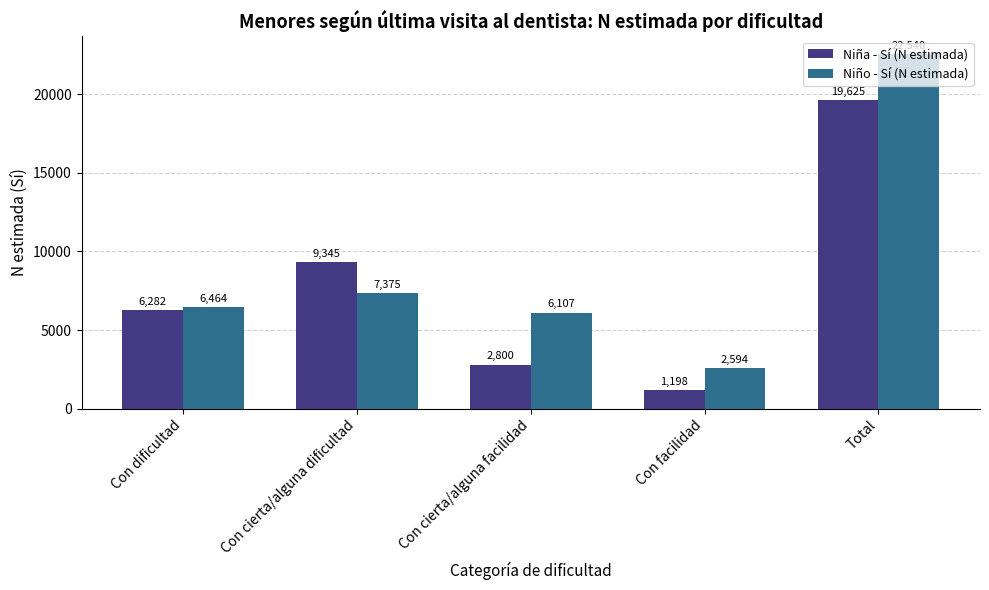

What is the average value of the Niña - Sí (N estimada) series?

7850